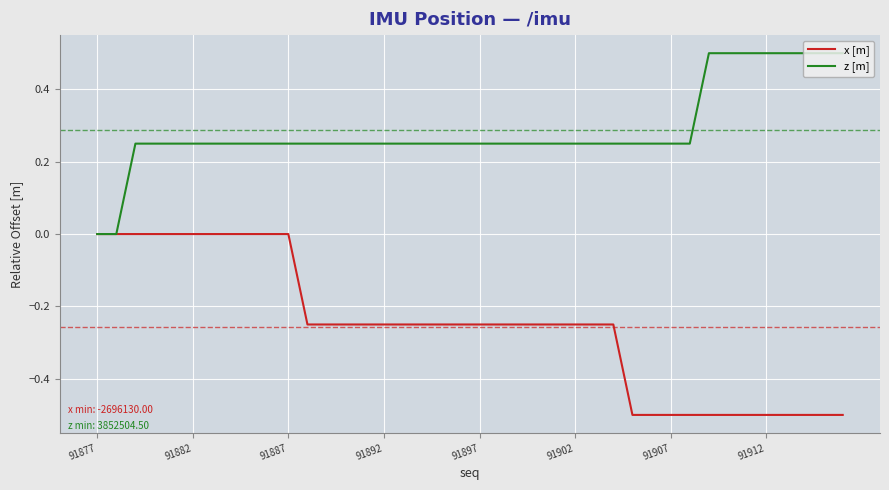

Which series has the largest total across all categories?

z [m]